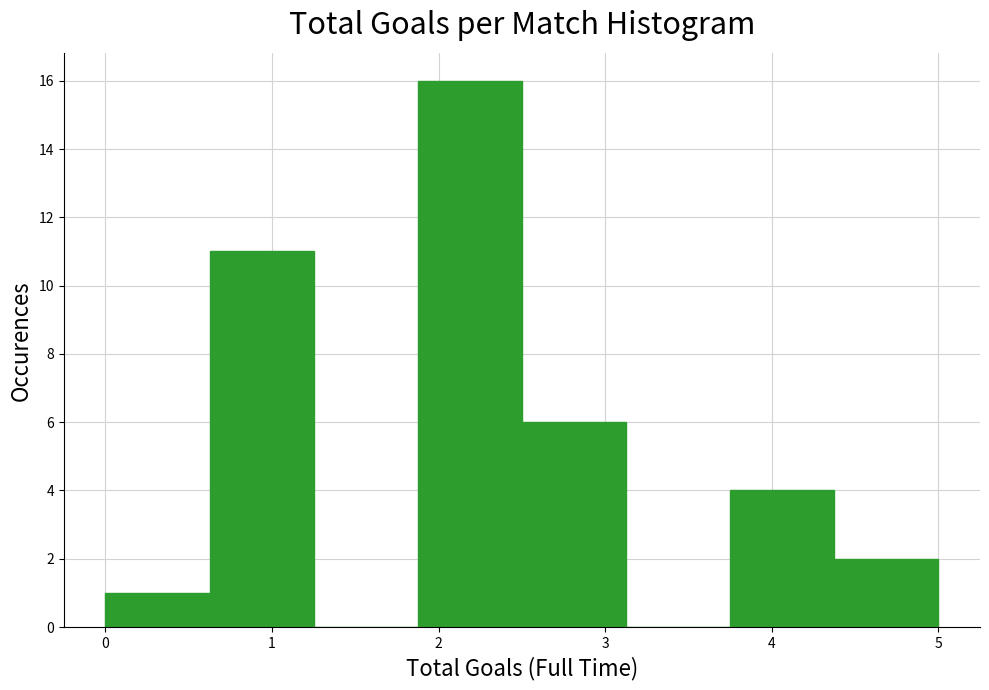

Reading left to right, list every bar in this chart as the range it spans on the x-axis followed by its height. Neither the bar edges nor the heights are printed on the chart, so give them approximately, as read against the axes.

0.0 to 0.6: 1
0.6 to 1.3: 11
1.3 to 1.9: 0
1.9 to 2.5: 16
2.5 to 3.1: 6
3.1 to 3.8: 0
3.8 to 4.4: 4
4.4 to 5.0: 2